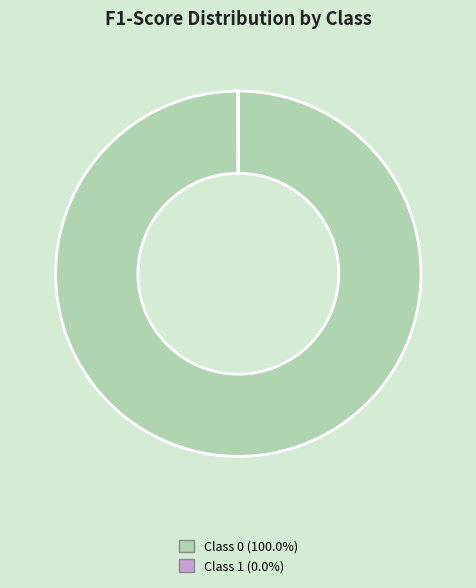

Is there any slice that represents more than half of the pie?

Yes